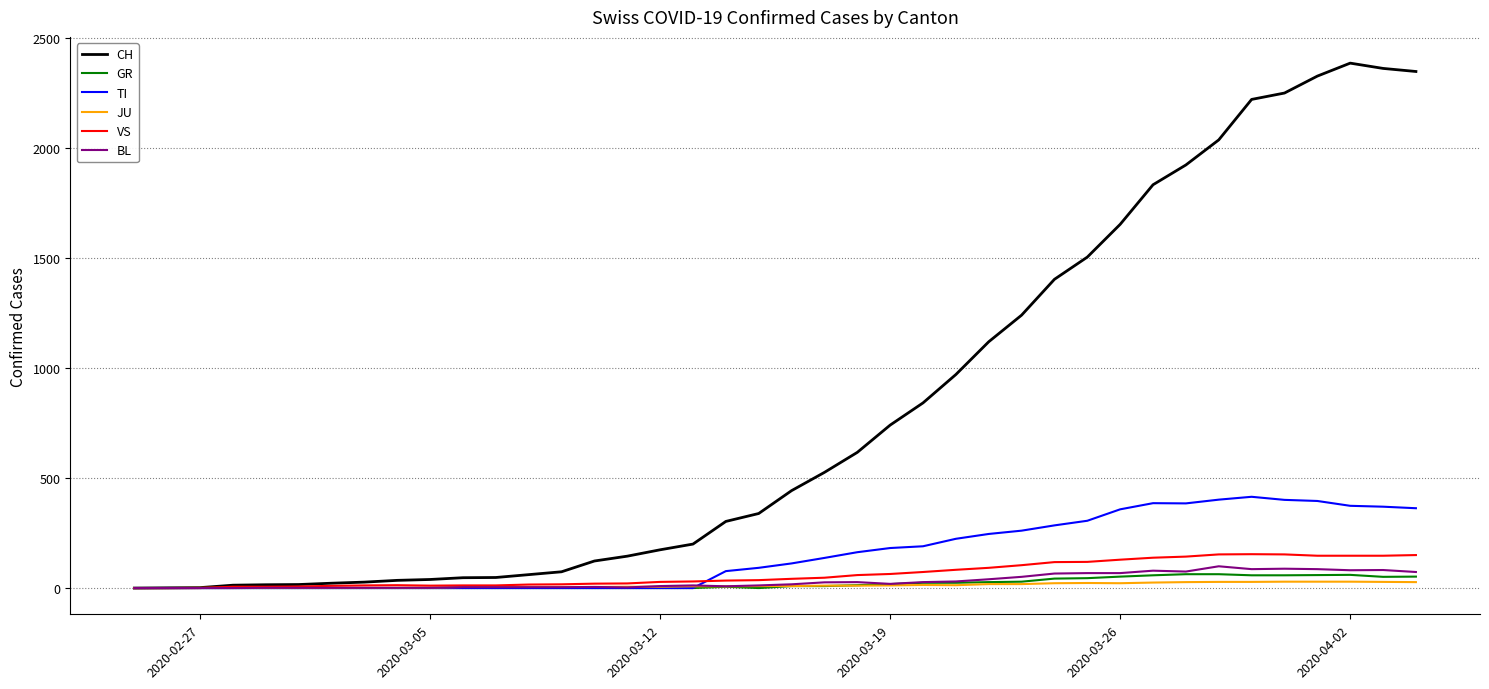

Which series has the largest total across all categories?

CH